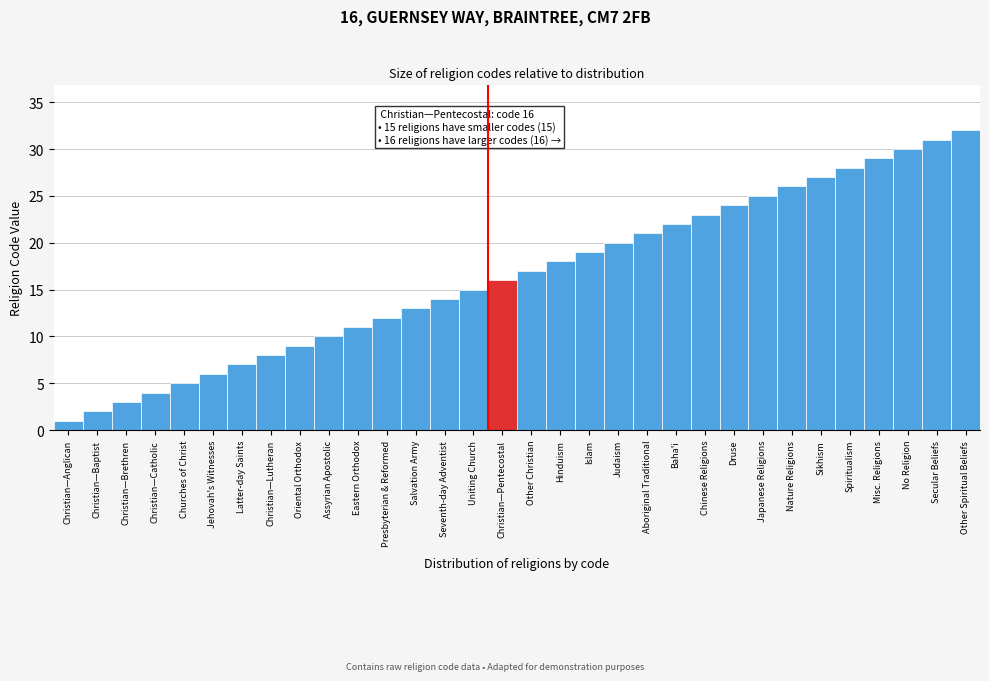

Rank the categories by value from highest to lowest.

Other Spiritual Beliefs, Secular Beliefs, No Religion, Misc. Religions, Spiritualism, Sikhism, Nature Religions, Japanese Religions, Druse, Chinese Religions, Baha'i, Aboriginal Traditional, Judaism, Islam, Hinduism, Other Christian, Christian—Pentecostal, Uniting Church, Seventh-day Adventist, Salvation Army, Presbyterian & Reformed, Eastern Orthodox, Assyrian Apostolic, Oriental Orthodox, Christian—Lutheran, Latter-day Saints, Jehovah's Witnesses, Churches of Christ, Christian—Catholic, Christian—Brethren, Christian—Baptist, Christian—Anglican